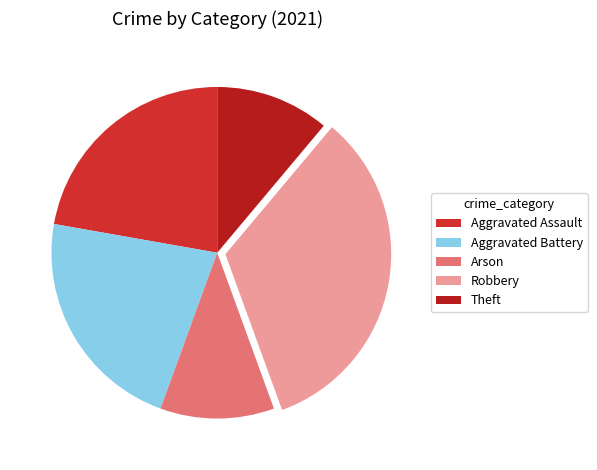

Which slice is the smallest?

Arson